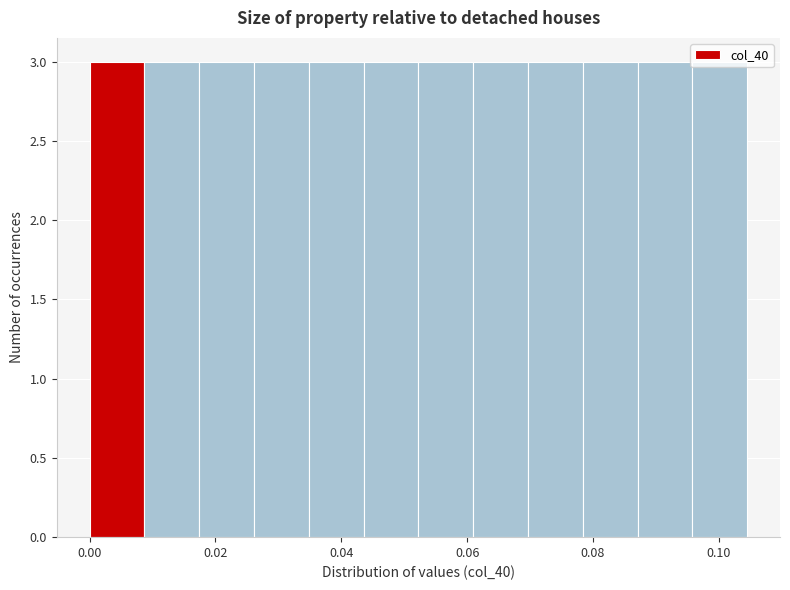

What is the height of the bar covering 0.060 to 0.070 on the x-axis? Neither the bar edges nor the heights are printed on the chart, so give them approximately, as read against the axes.

3